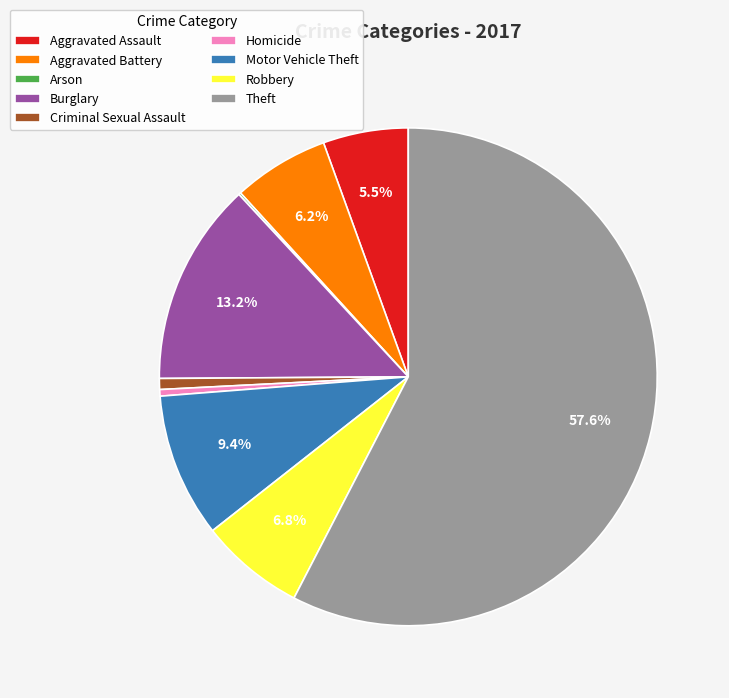

Do Criminal Sexual Assault and Aggravated Assault together represent more than half of the pie?

No